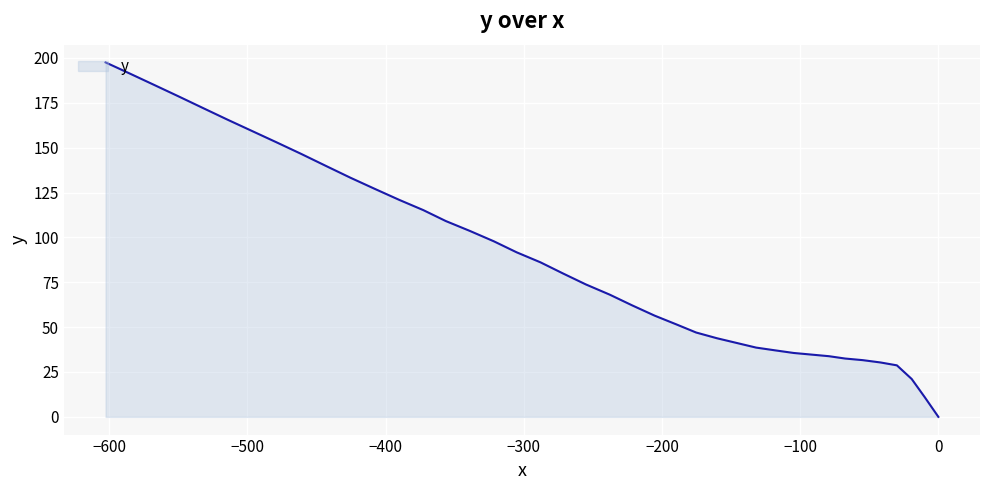

What is the difference between the maximum and minimum values?

197.5